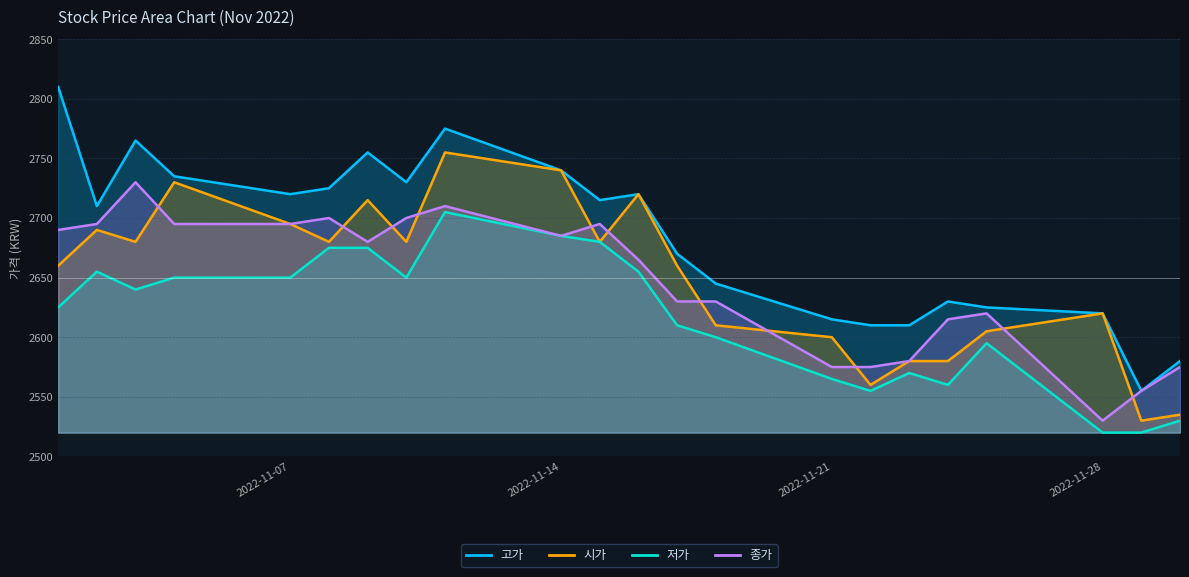

What is the value of the 종가 point at the 4th from the left?

2695